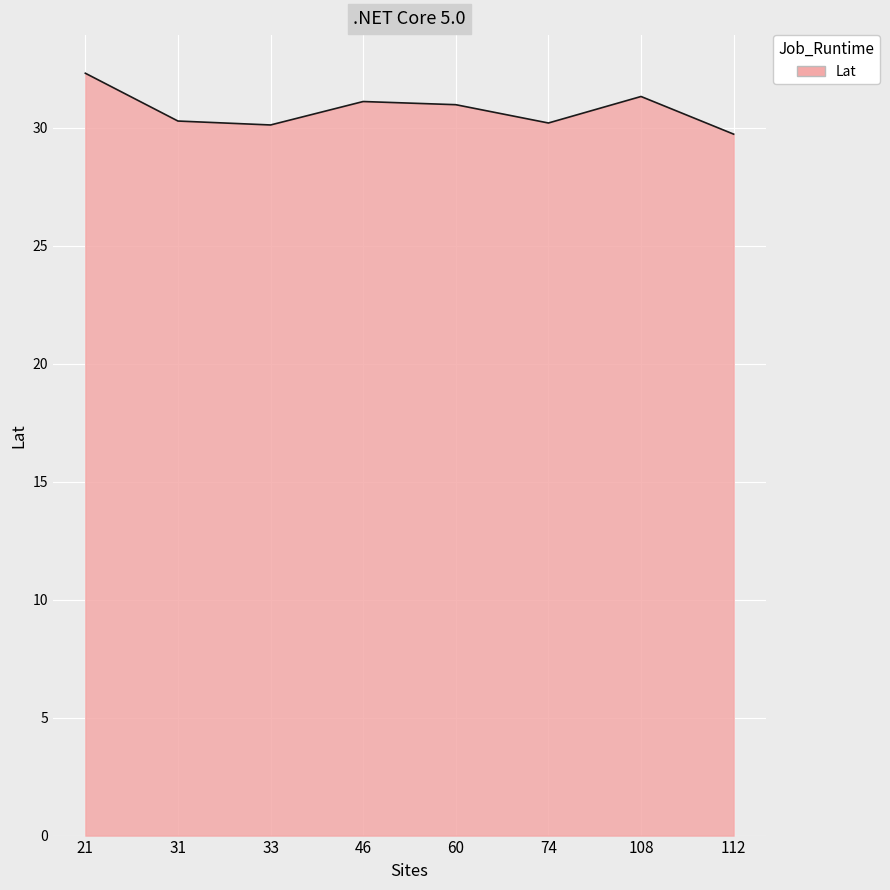

The value at 112 is 29.7. True or false?

True